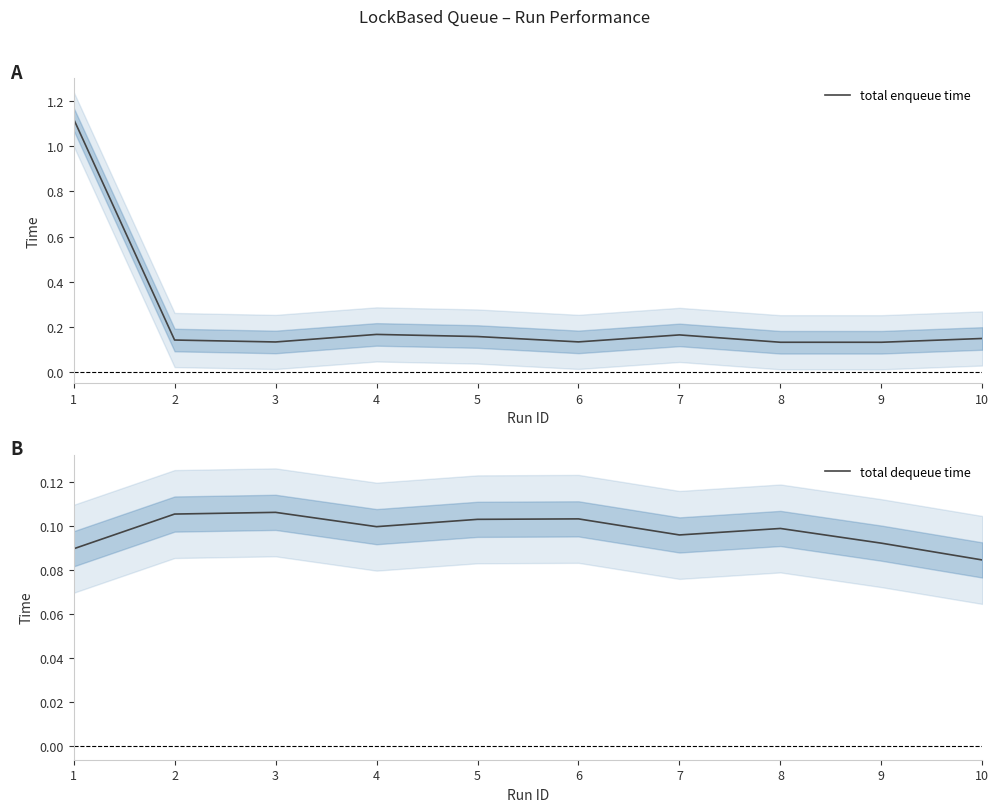

Which category has the highest value in the total dequeue time series?

3